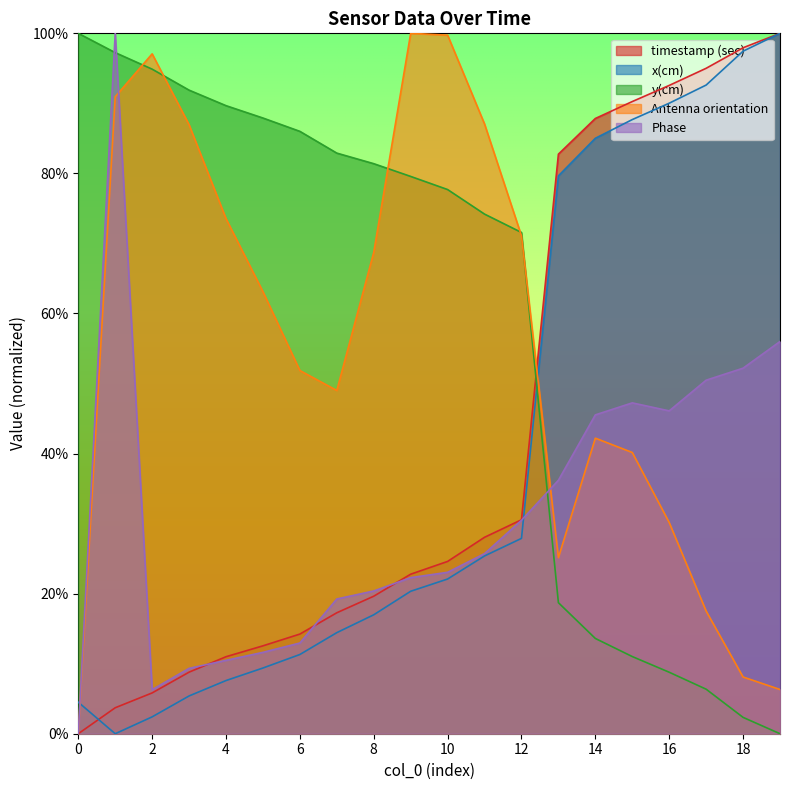

The value of timestamp (sec) at 8 is 0.1. True or false?

False